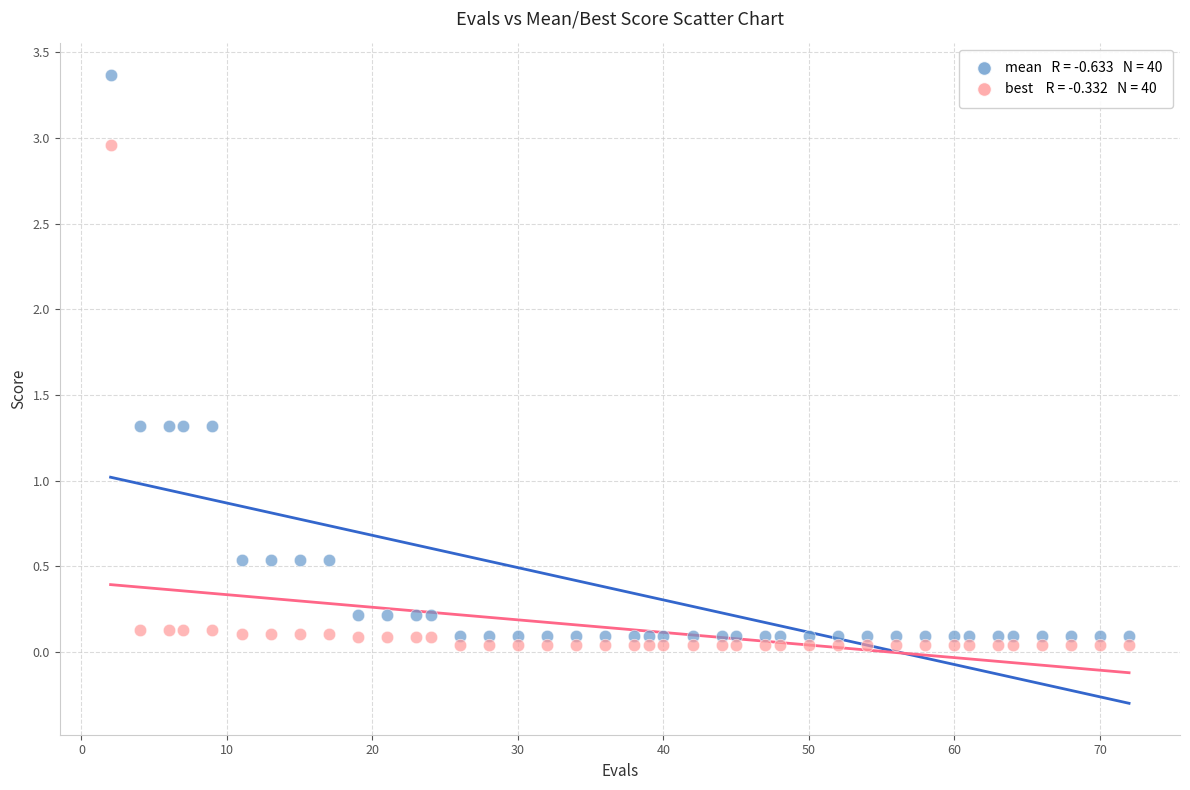

Across all data points, what is the range of Y values (max minus min)?

3.3